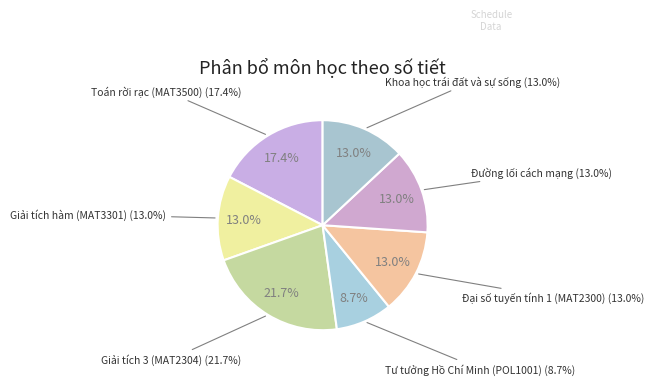

To the nearest percent, what is the difference between the Giải tích hàm (MAT3301) and Tư tưởng Hồ Chí Minh (POL1001) slice percentages?

4%